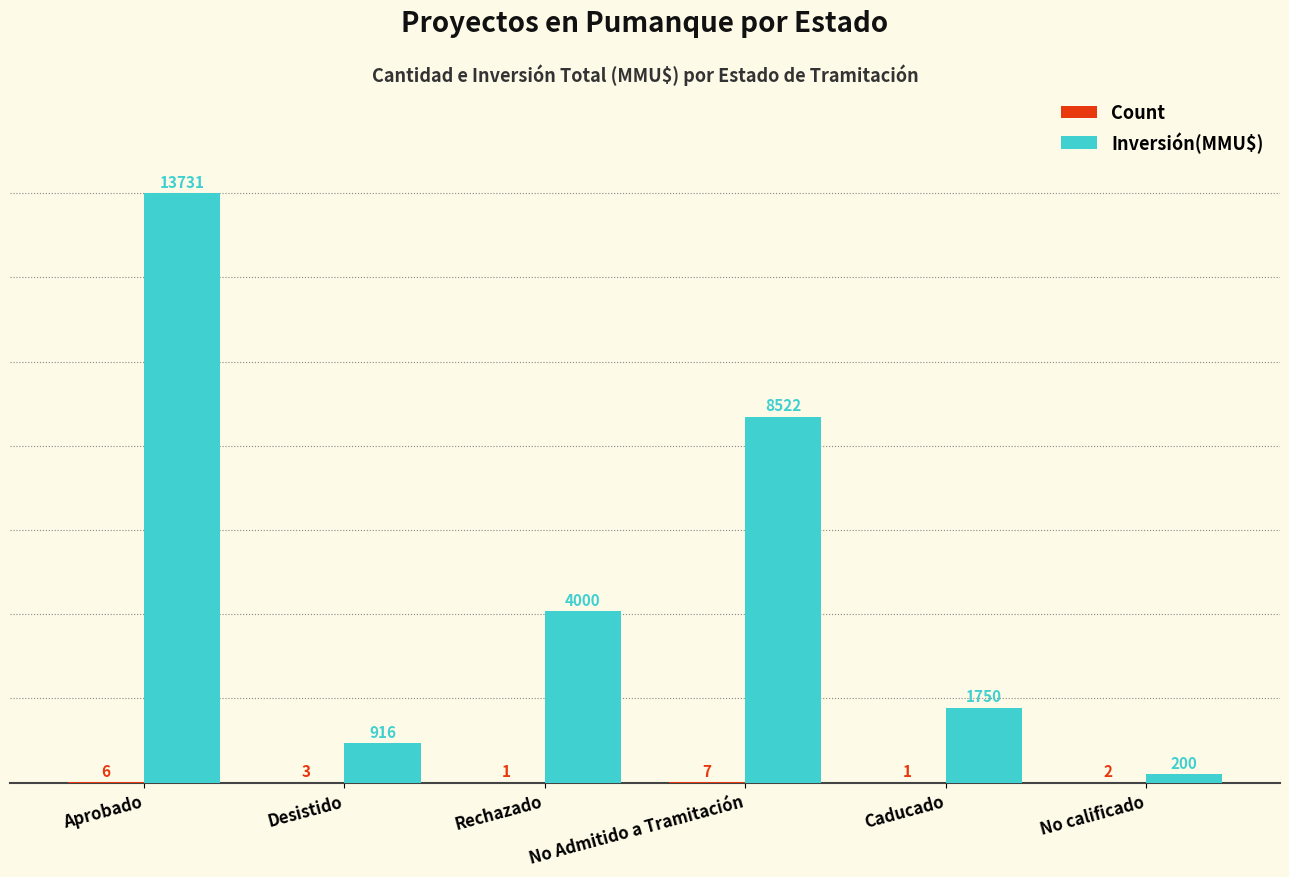

Read the Inversión(MMU$) value at No calificado.

200